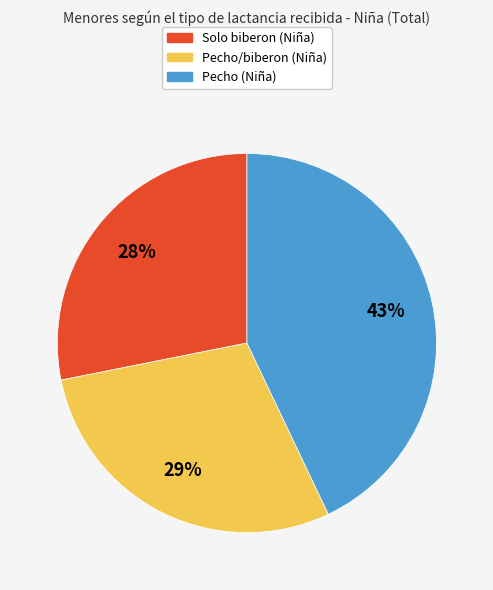

Is there any slice that represents more than half of the pie?

No